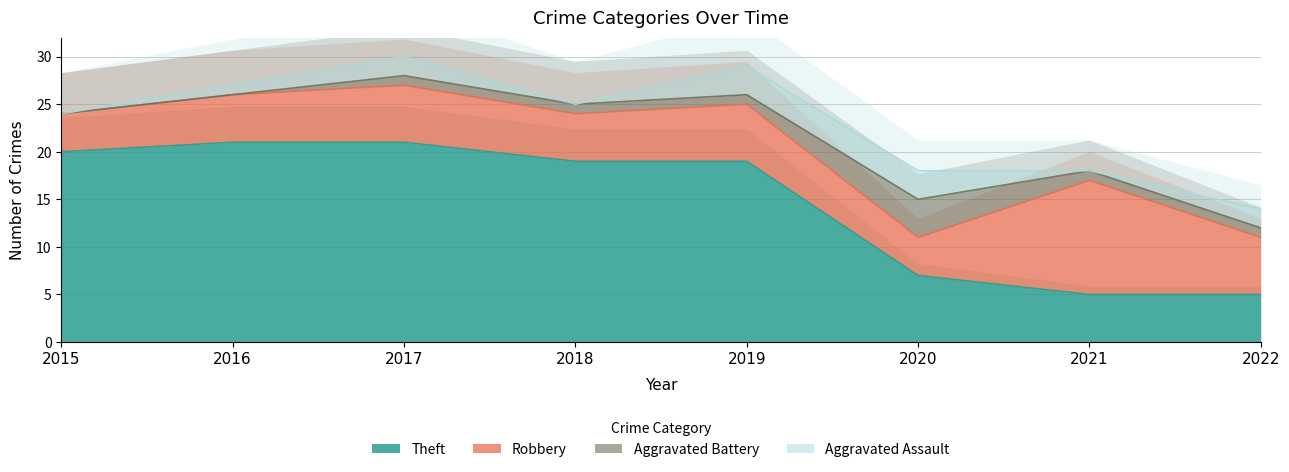

Is the value of Robbery at 2017 greater than the value of Aggravated Battery at 2019?

Yes